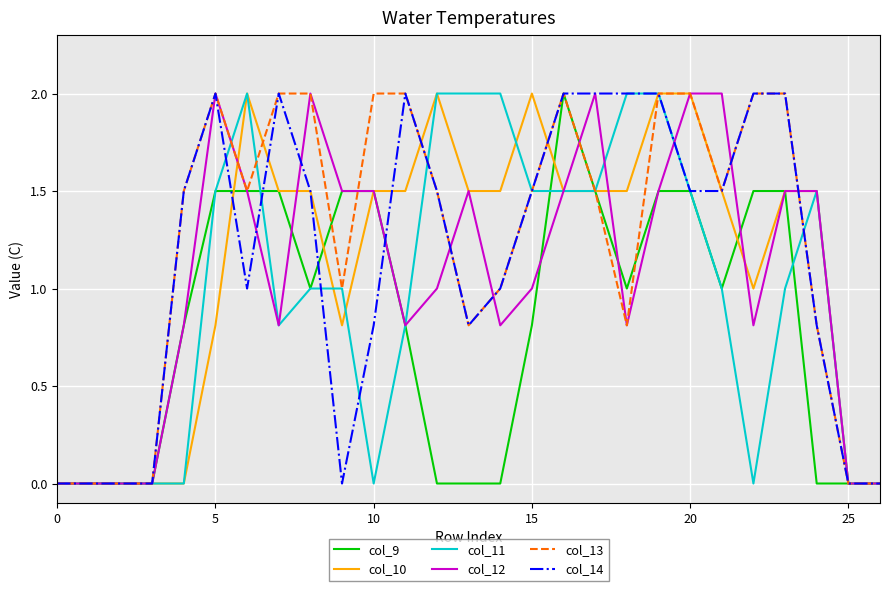

What is the highest value of the col_13 series?

2.0